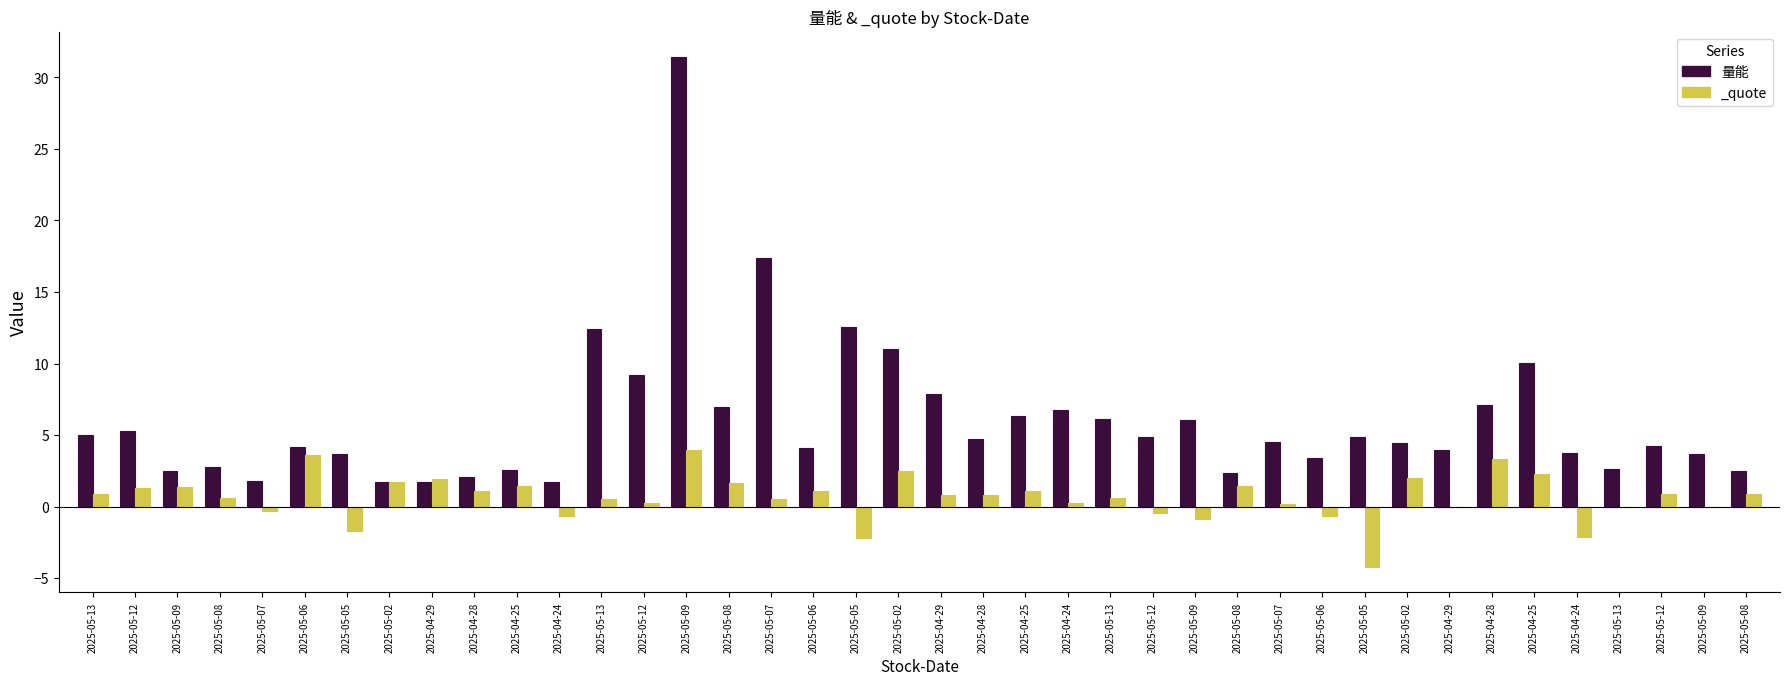

How many data points does each series have?

40